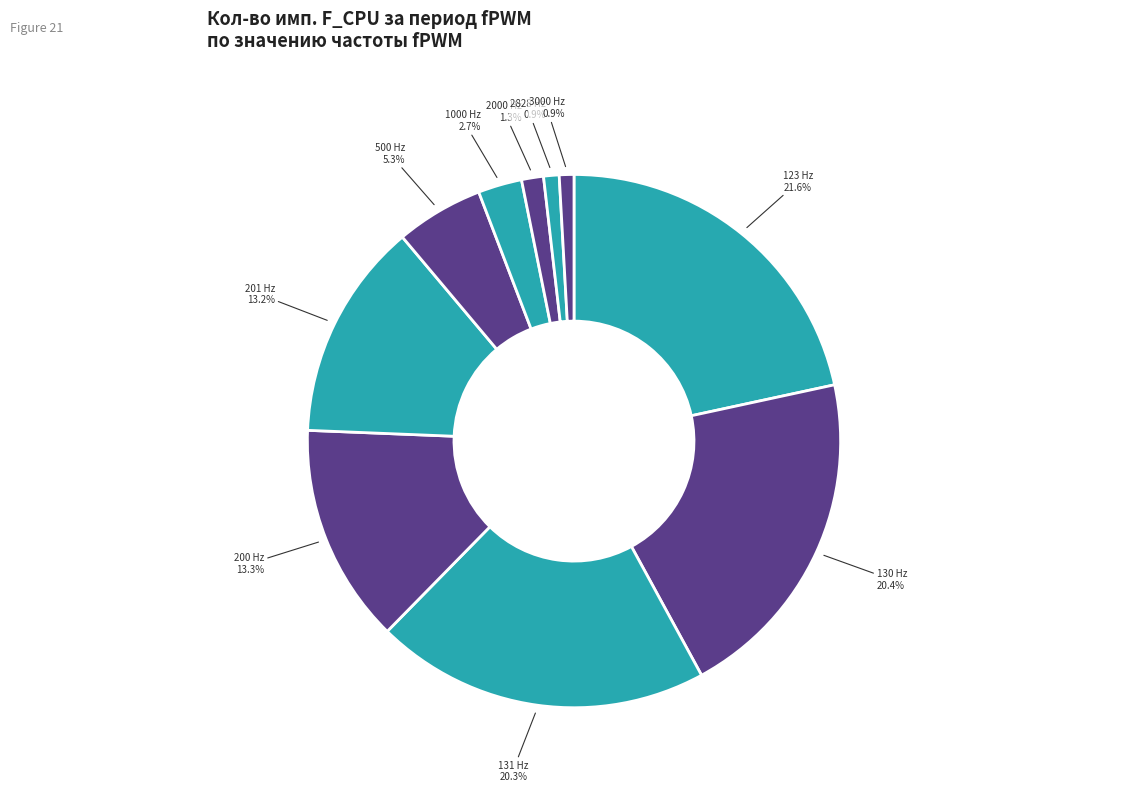

How many slices are in this pie chart?

10